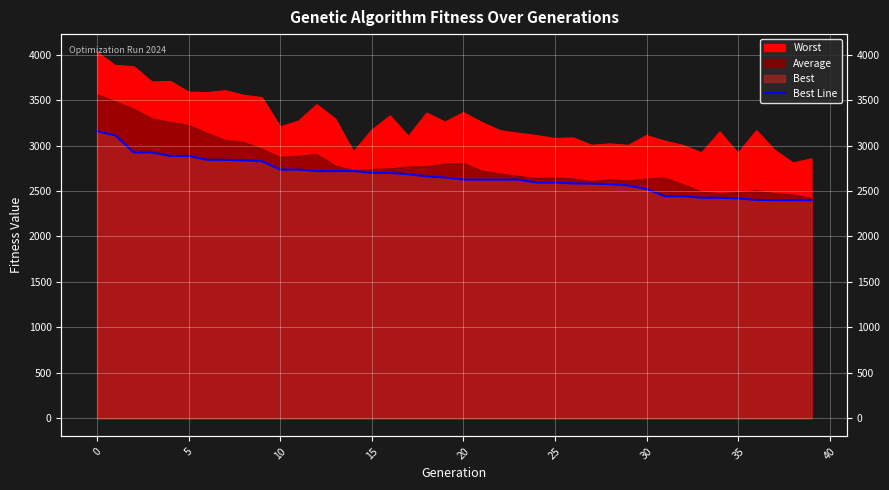

What is the change in value from 16 to 19?

-50.3